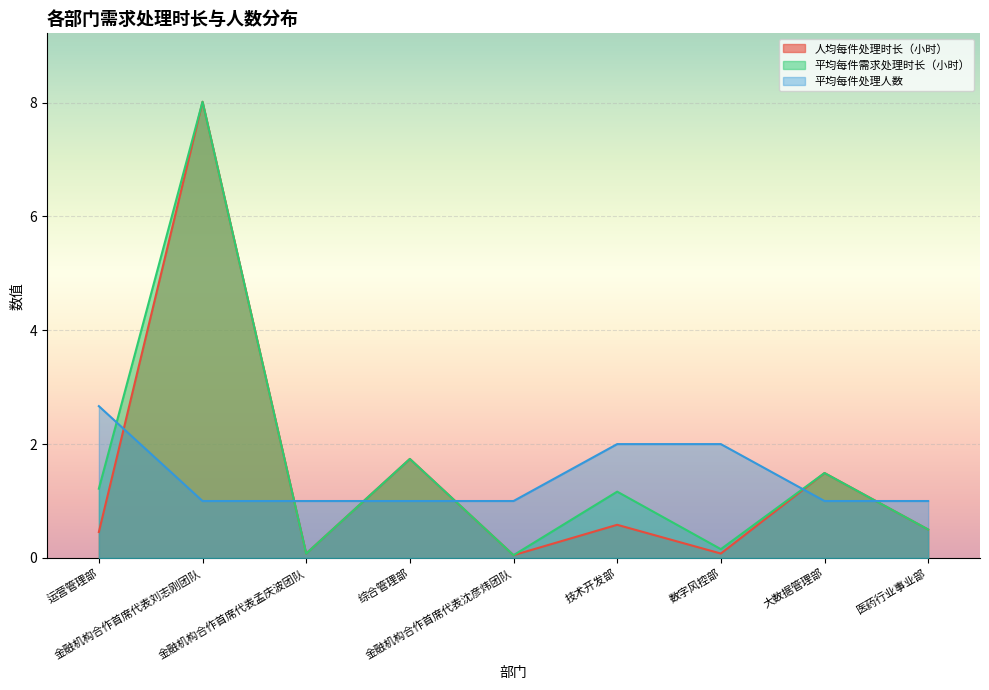

How many lines are shown in the chart?

3